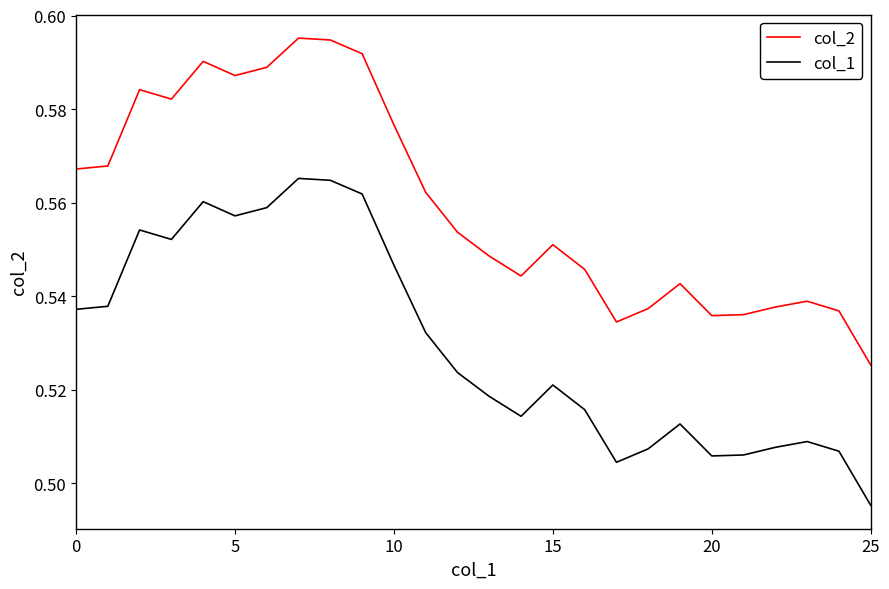

True or false: col_2 and col_1 cross at least once.

False